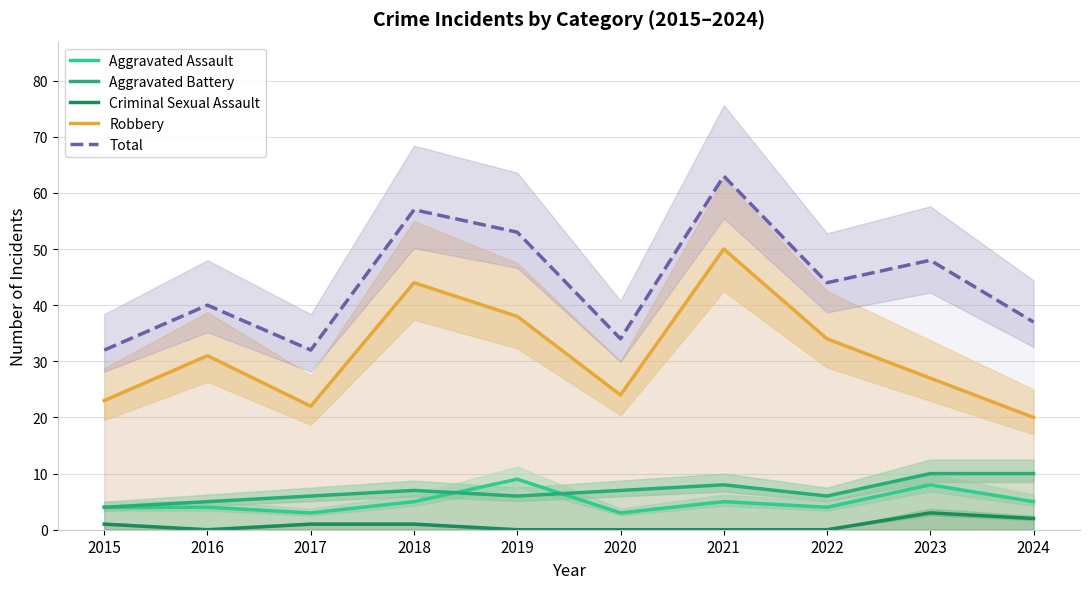

The Total series shows 34 at 2020. True or false?

True